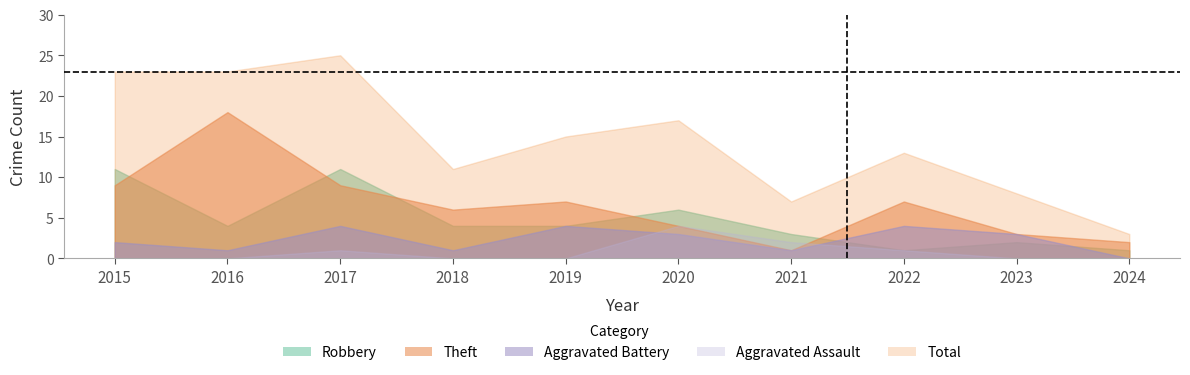

True or false: Total and Robbery intersect in this chart.

False